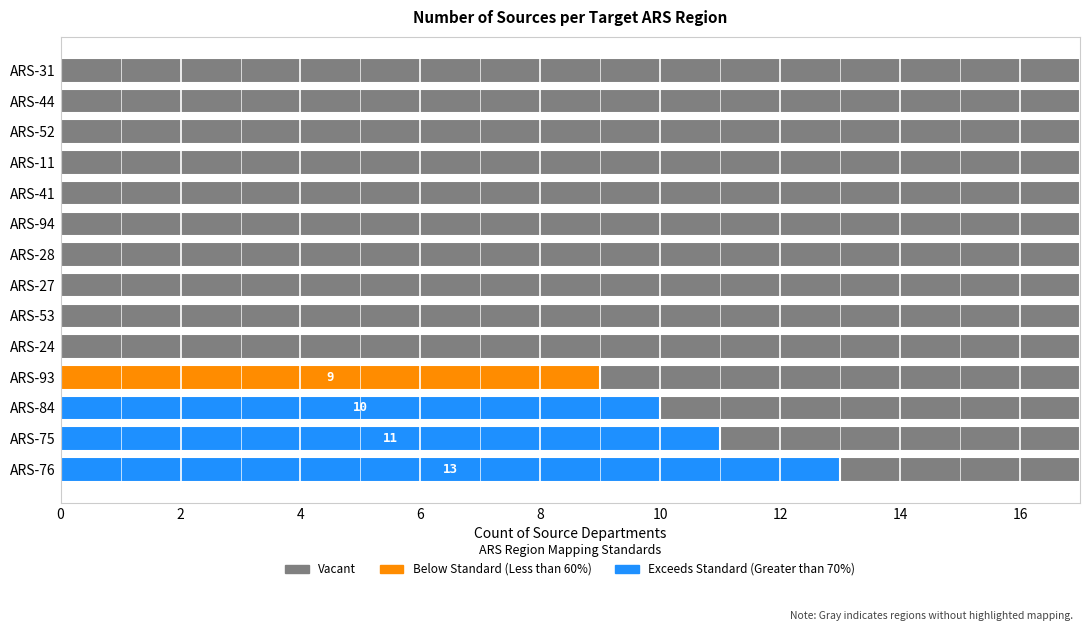

Between ARS-75 and ARS-11, which is larger?

ARS-75